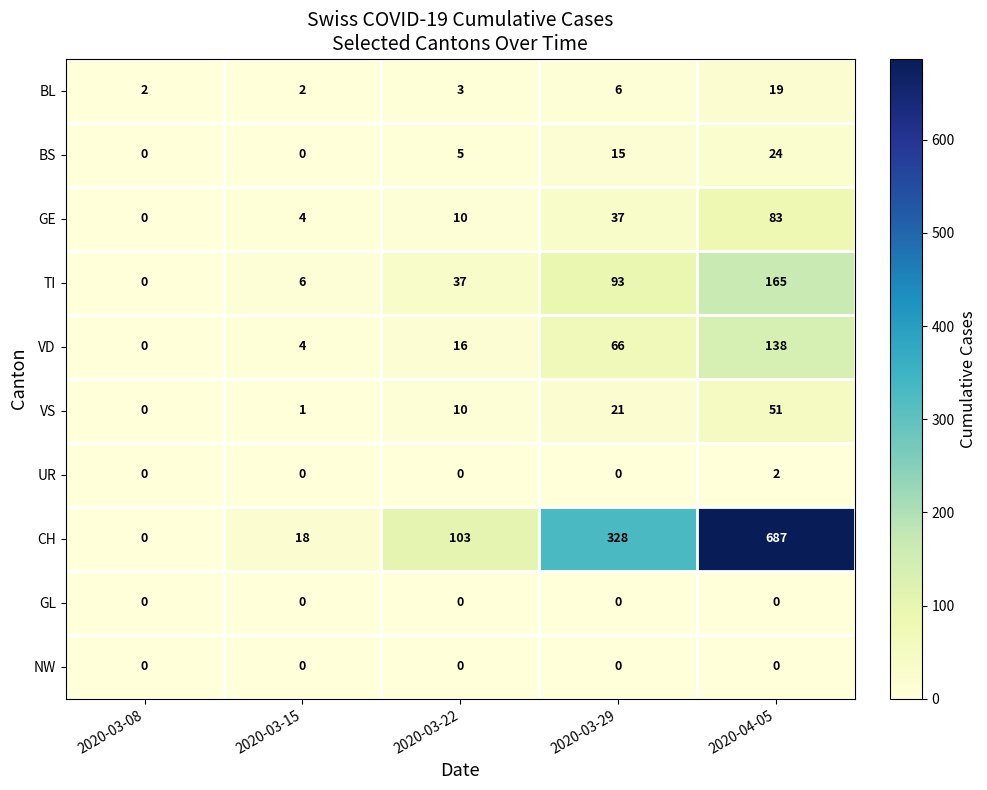

Rank the categories by VD value from highest to lowest.

2020-04-05, 2020-03-29, 2020-03-22, 2020-03-15, 2020-03-08